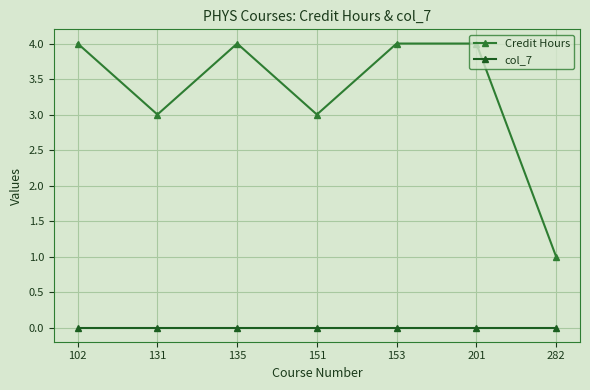

How many lines are shown in the chart?

2